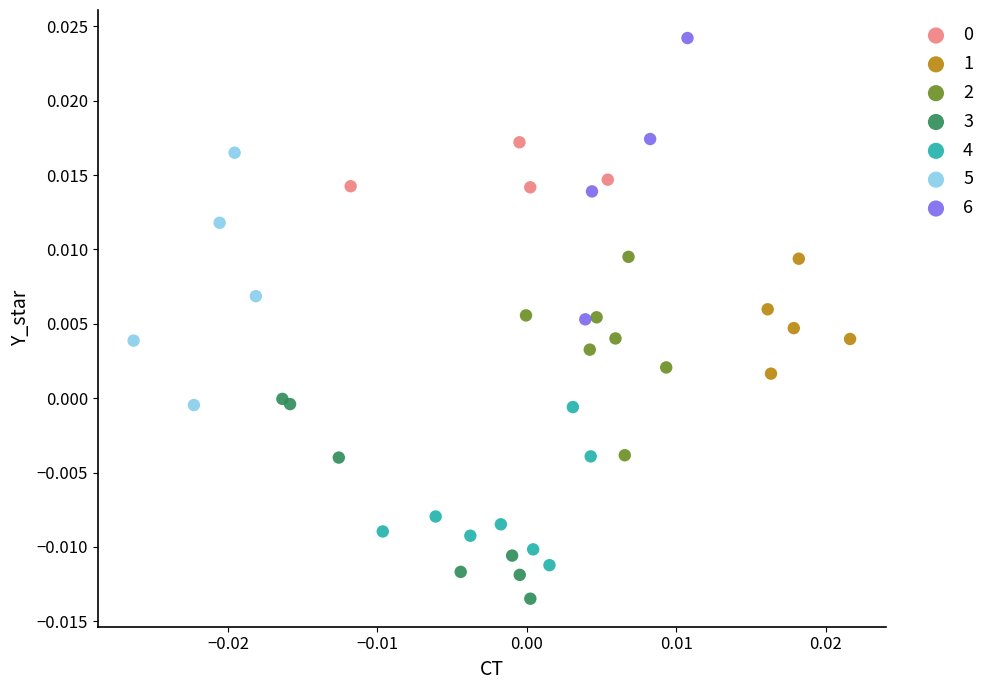

Which series contains the highest Y value?

6